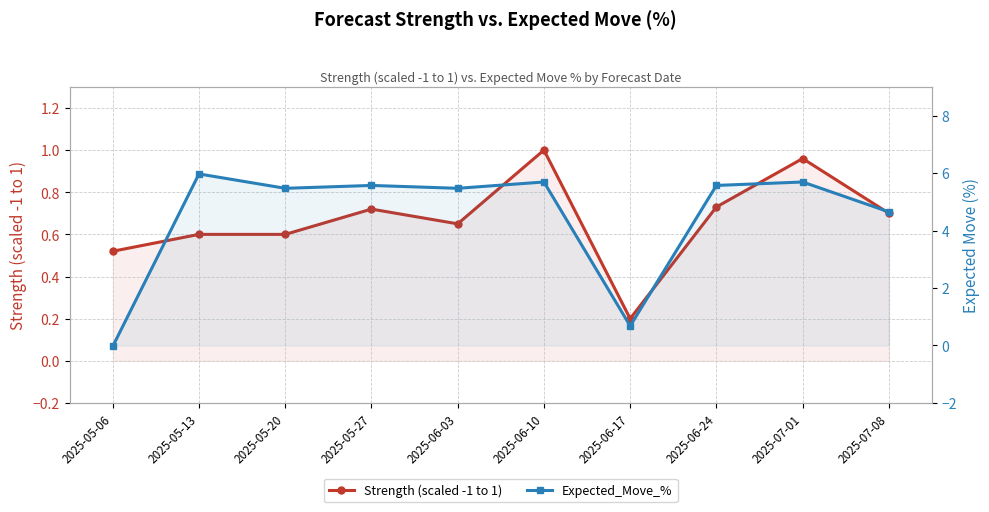

Which category has the highest value in the Expected_Move_% series?

2025-05-13